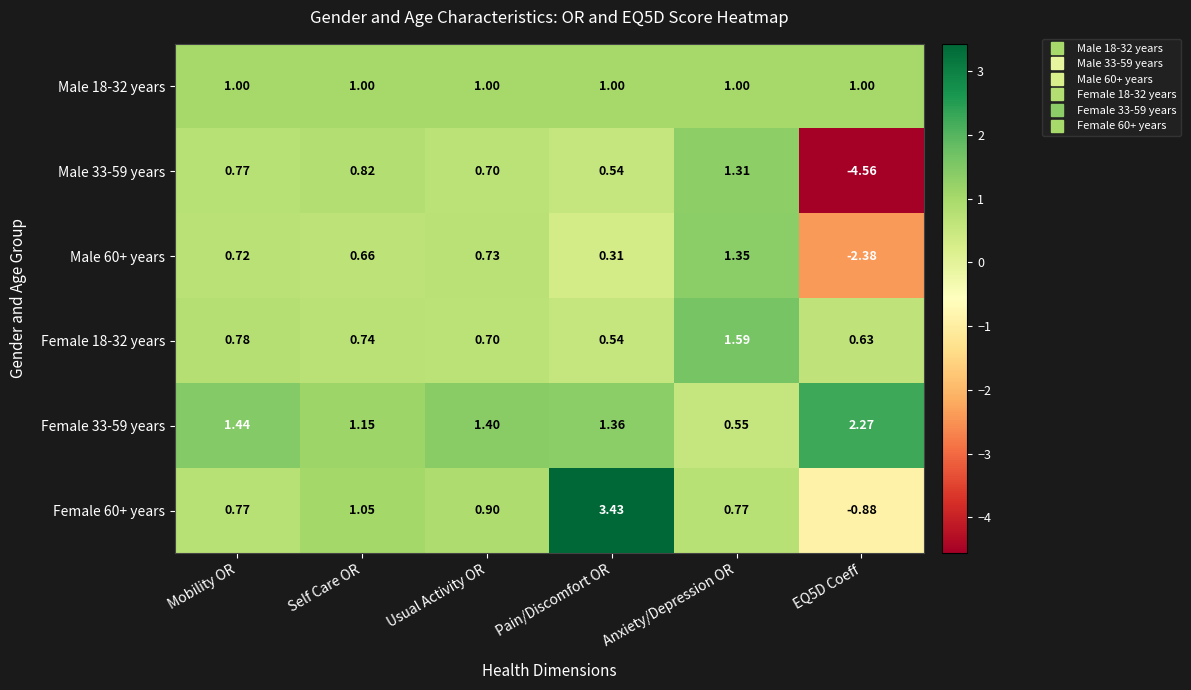

At which category is the sum across all series the highest?

Pain/Discomfort OR